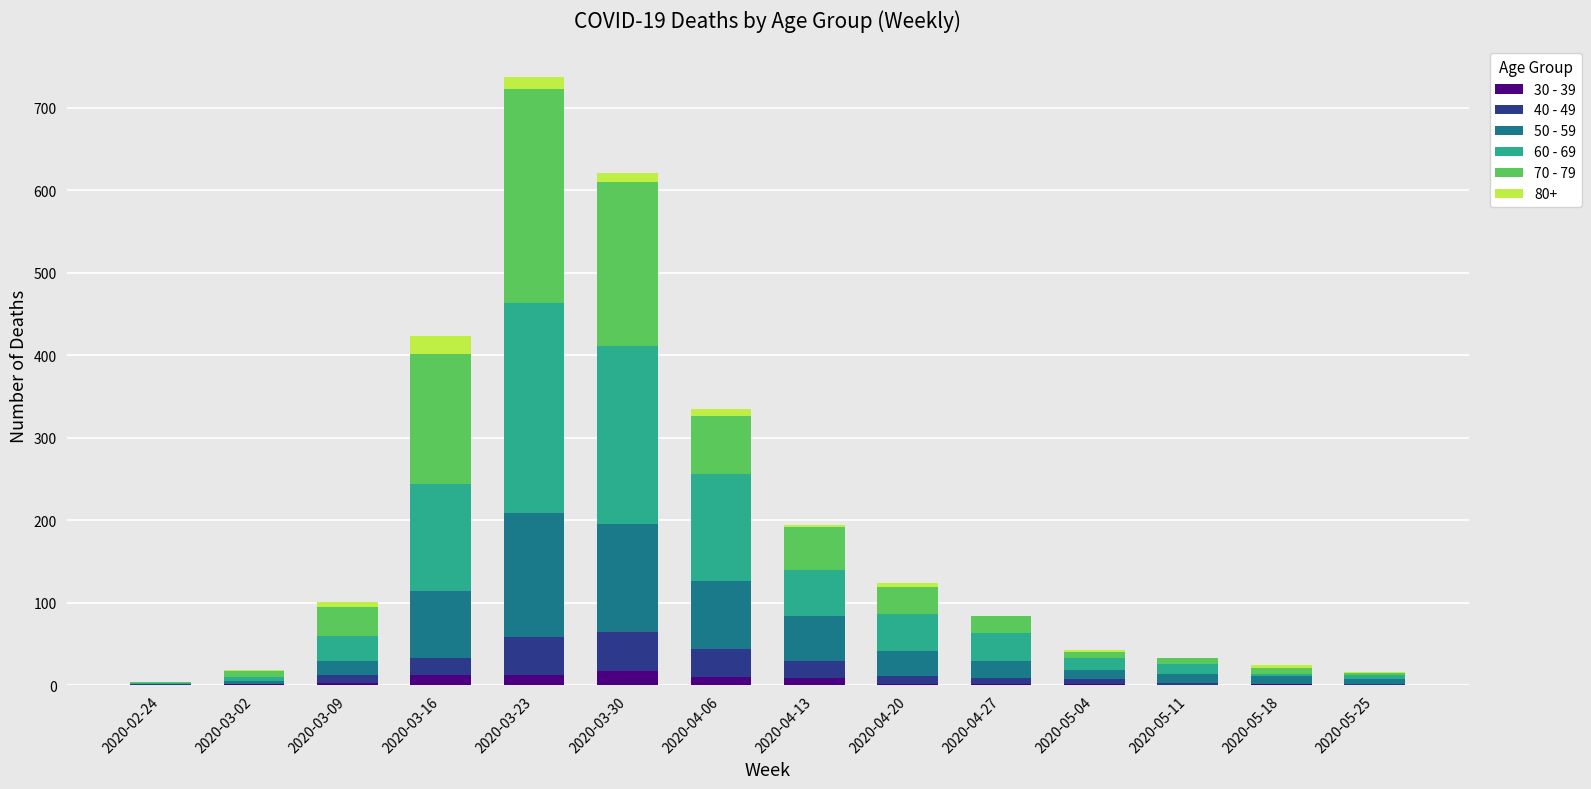

What is the total value across all series at 2020-03-23?

738